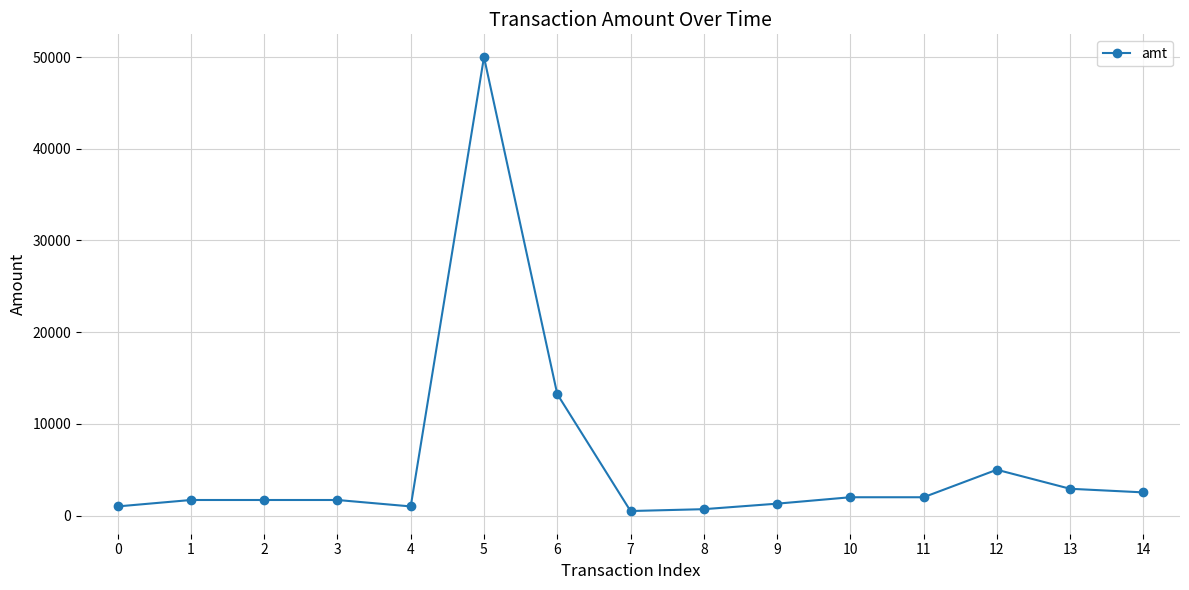

What is the average value?

5820